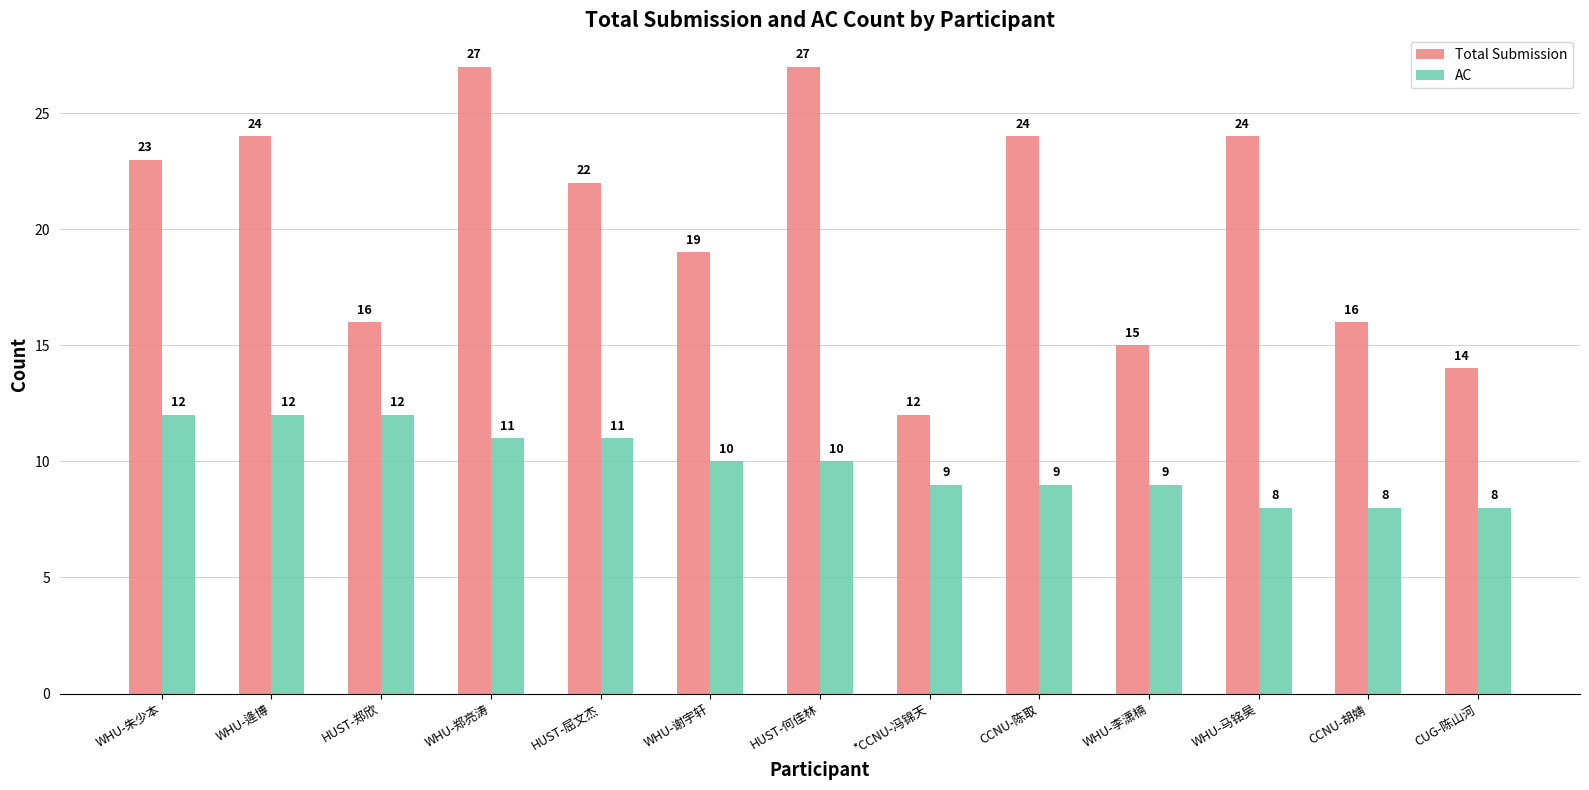

Which series has the largest range (max minus min)?

Total Submission